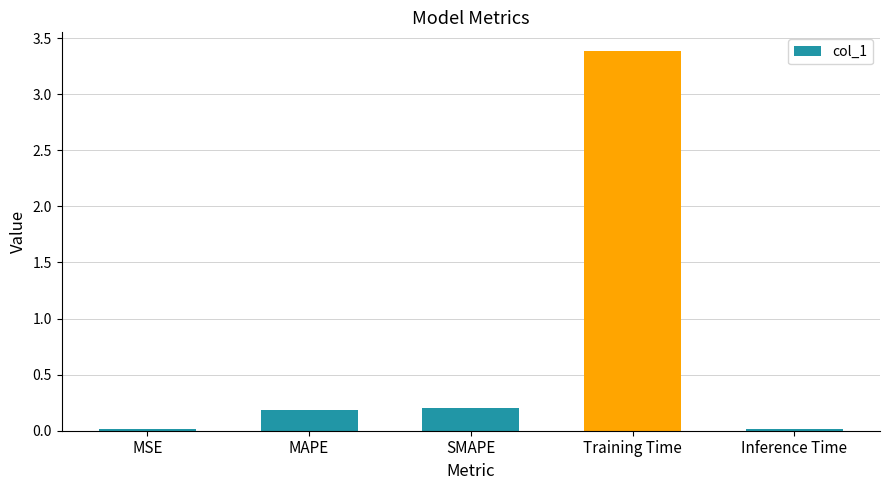

What position from the right is SMAPE?

3